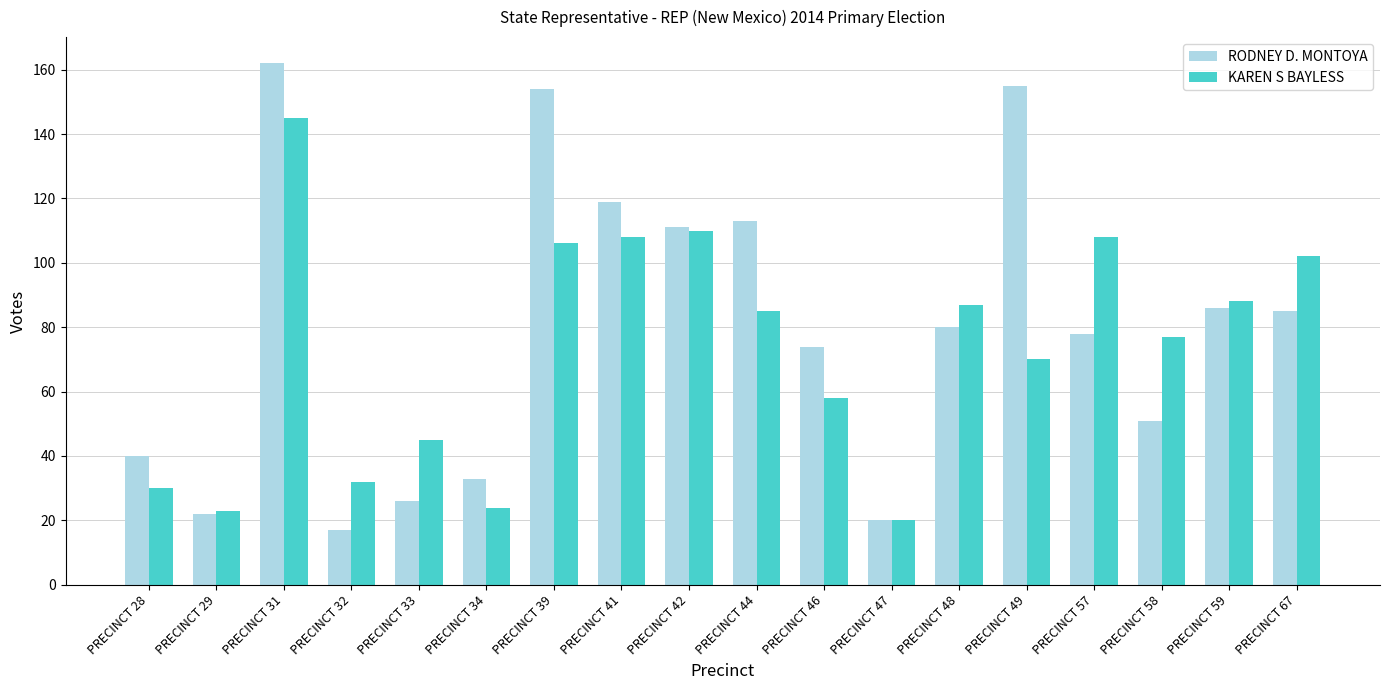

Which category has the lowest value across all series?

PRECINCT 32